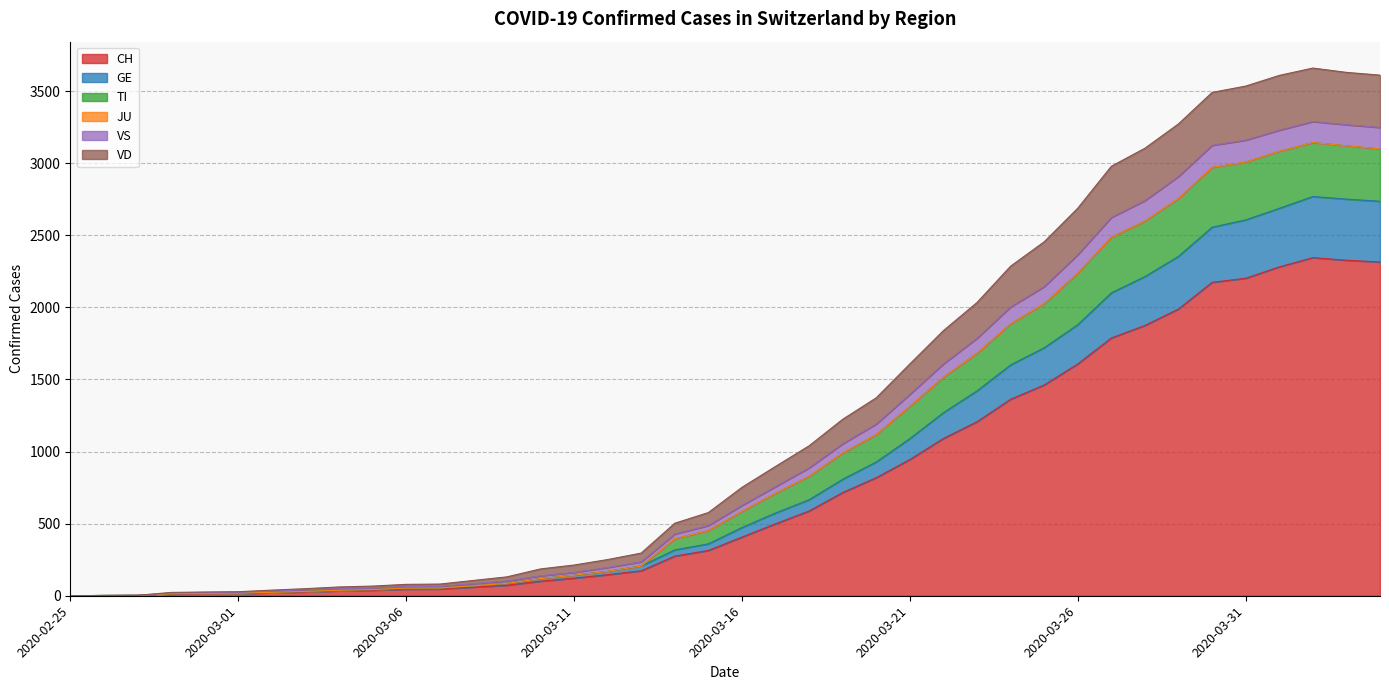

At which category does VS reach its first local peak?

2020-04-02